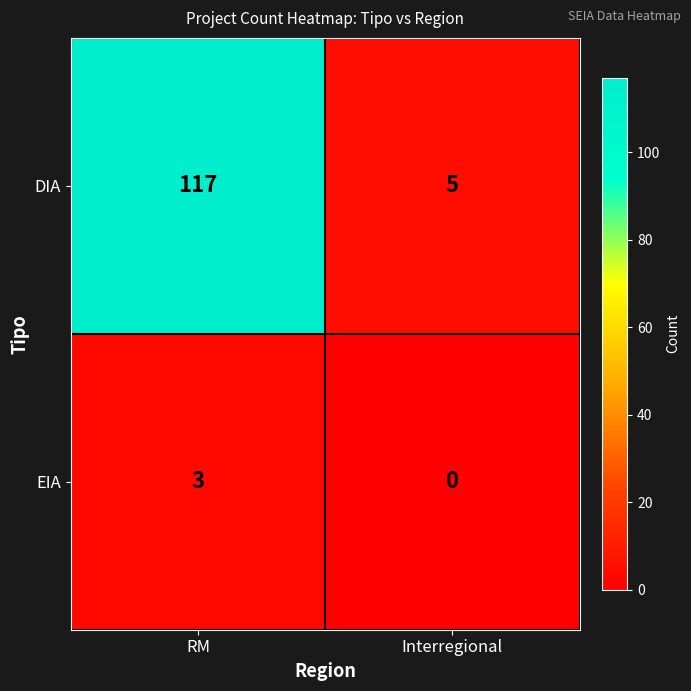

Which series has the largest total across all categories?

DIA